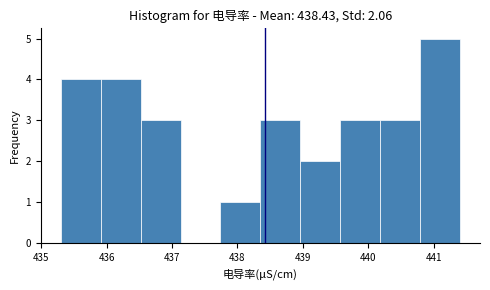

Reading left to right, transcribe this chart: for each bar, give the range it covers on the x-axis and its height. Neither the bar edges nor the heights are printed on the chart, so give them approximately, as read against the axes.

435.30 to 435.91: 4
435.91 to 436.52: 4
436.52 to 437.13: 3
437.13 to 437.74: 0
437.74 to 438.35: 1
438.35 to 438.96: 3
438.96 to 439.57: 2
439.57 to 440.18: 3
440.18 to 440.79: 3
440.79 to 441.40: 5